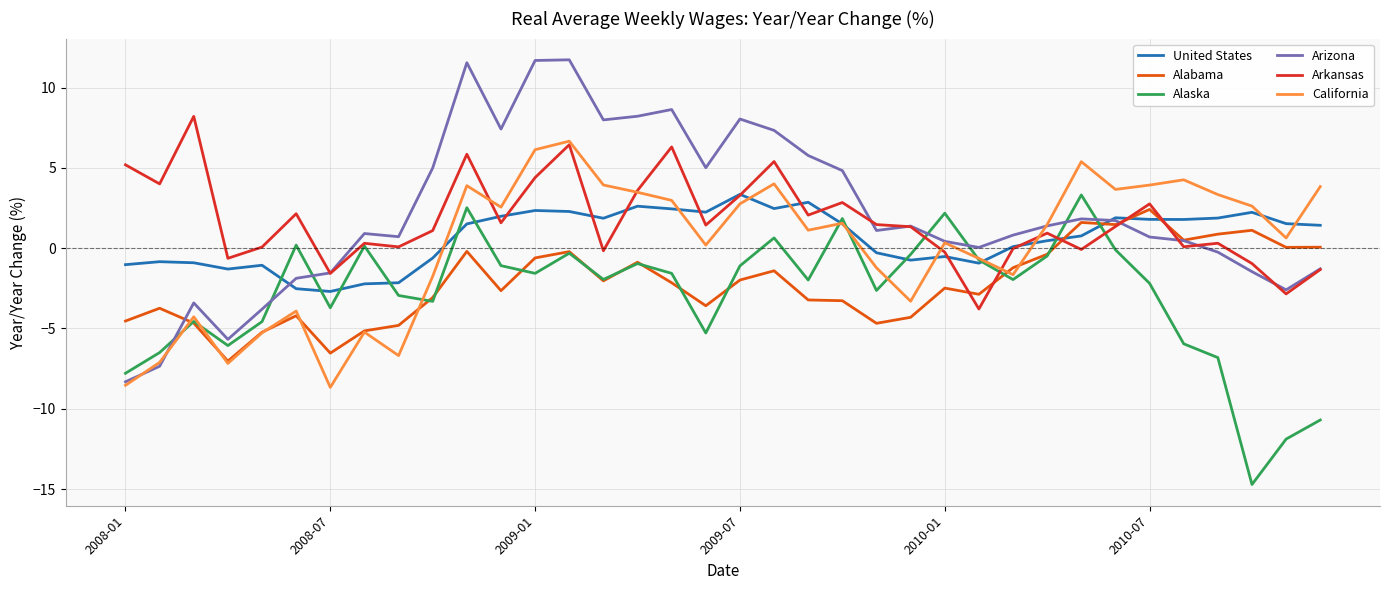

How many categories are shown in the chart?

36